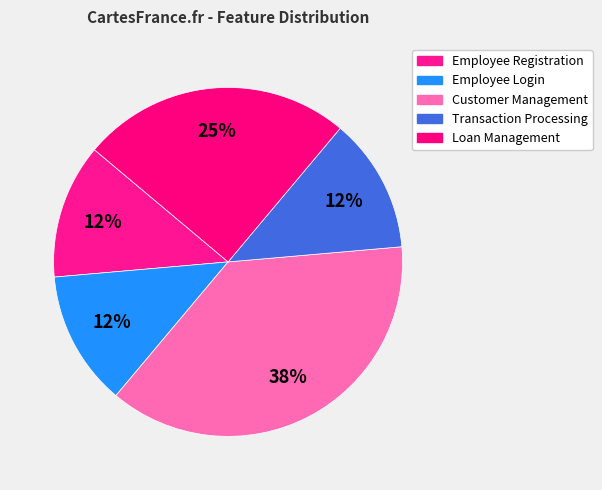

How many segments does this pie chart have?

5